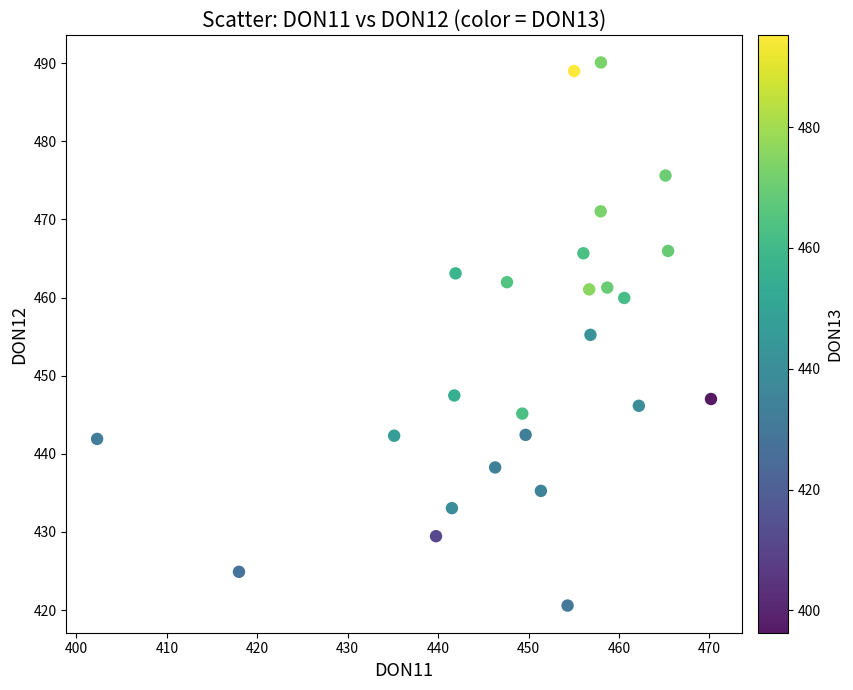

What is the range of X values (max minus min)?

67.9